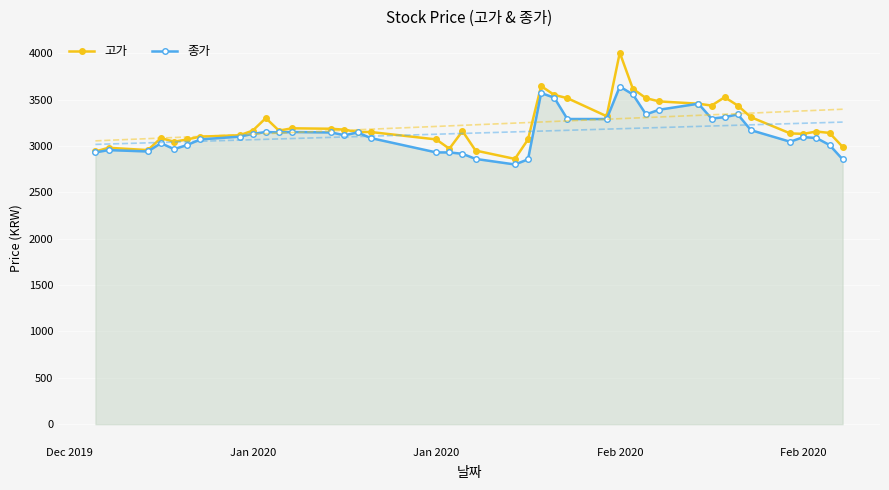

Is it true that 종가 equals 4964 at 9?

False